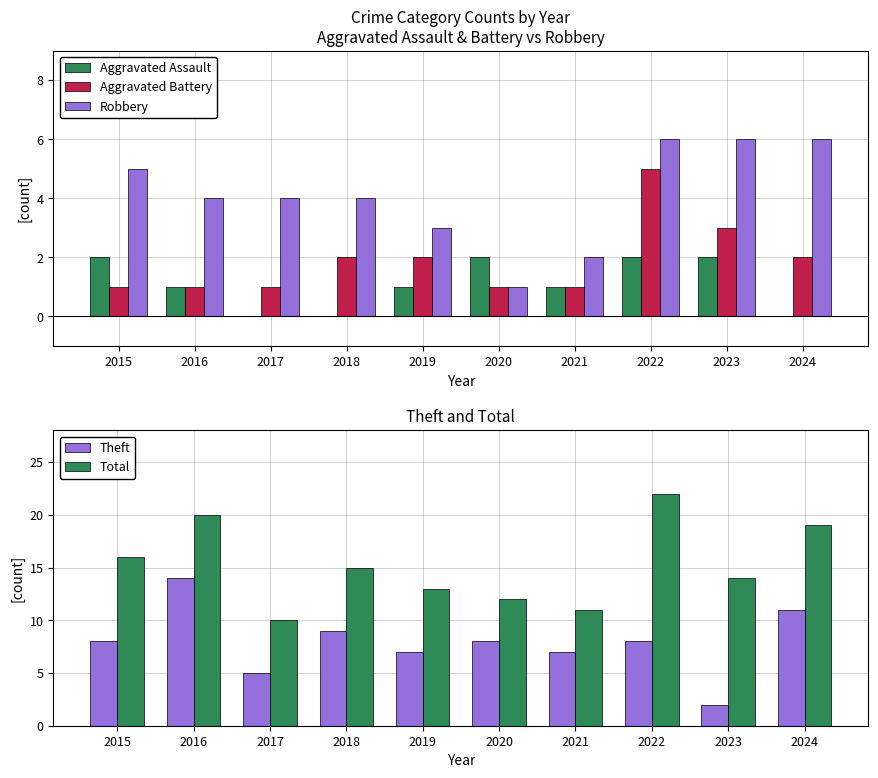

How many groups of bars are there?

10